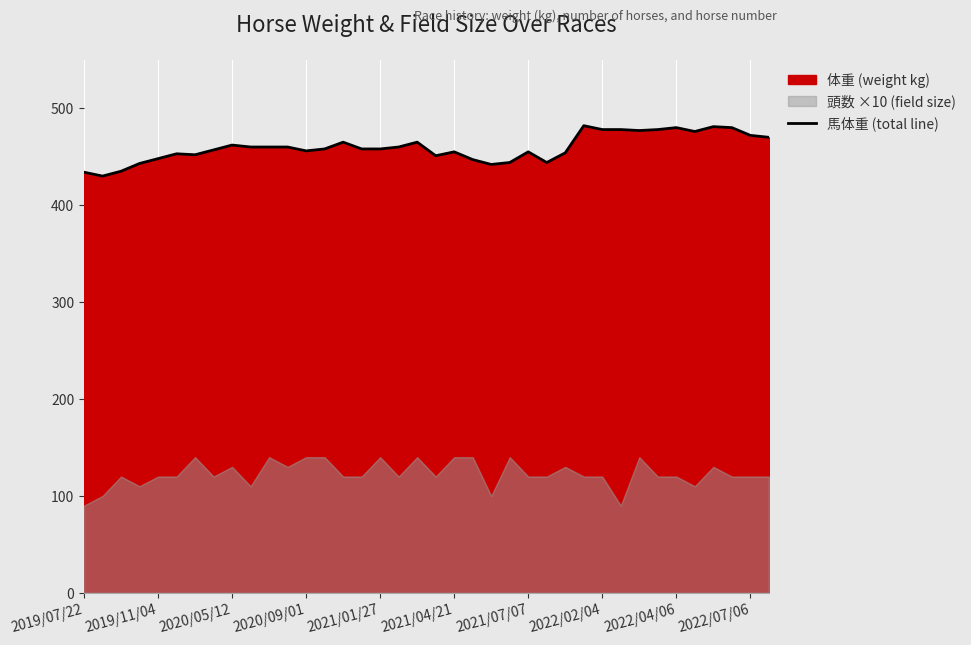

The chart shows a value of 696 at 2022/07/06. True or false?

False